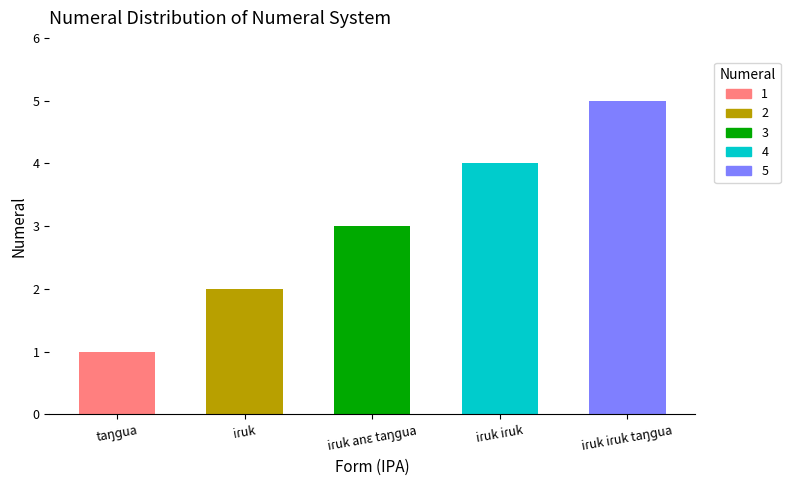

What is the maximum value shown in the chart?

5